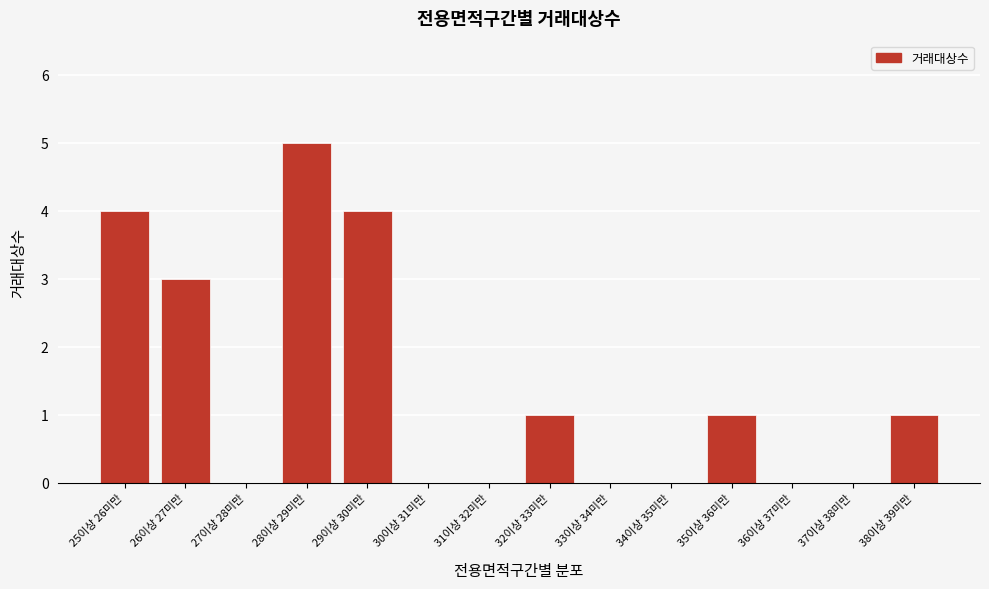

Reading left to right, list all the values displayed in this chart.

25이상 26미만=4	26이상 27미만=3	27이상 28미만=0	28이상 29미만=5	29이상 30미만=4	30이상 31미만=0	31이상 32미만=0	32이상 33미만=1	33이상 34미만=0	34이상 35미만=0	35이상 36미만=1	36이상 37미만=0	37이상 38미만=0	38이상 39미만=1